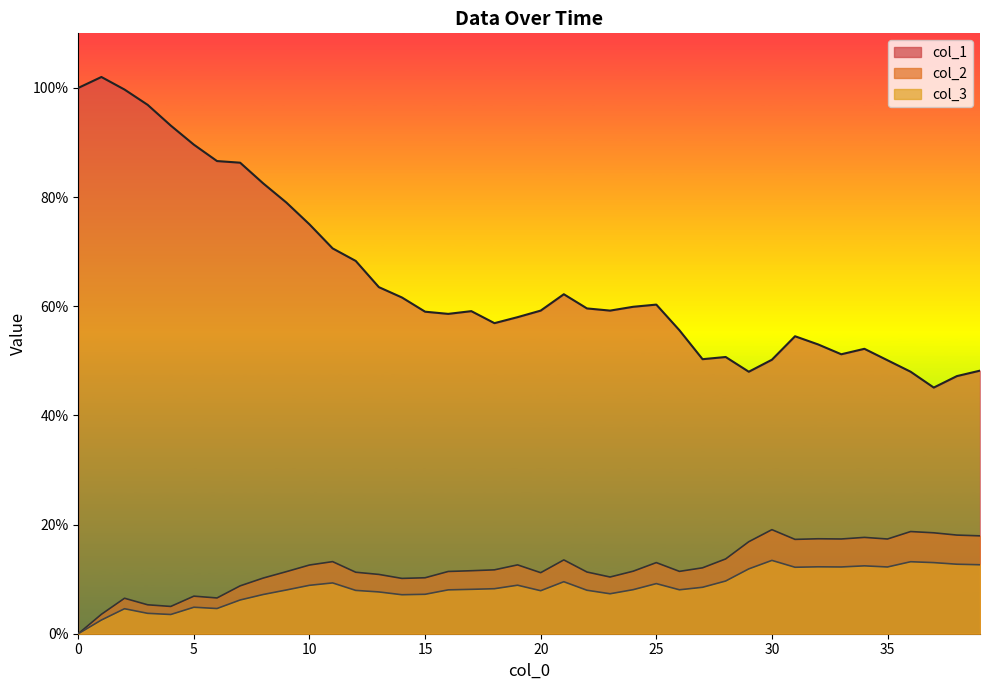

At how many categories does at least one series exceed 72?

11